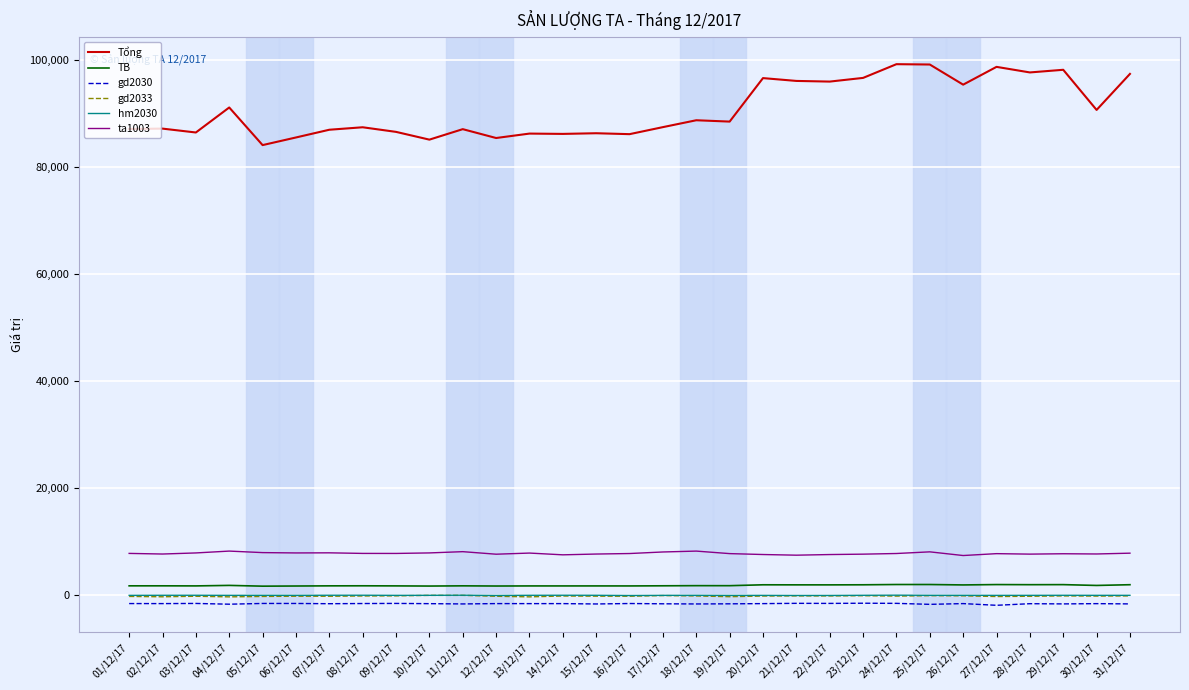

Is the value of gd2030 at 31/12/17 greater than the value of Tổng at 07/12/17?

No